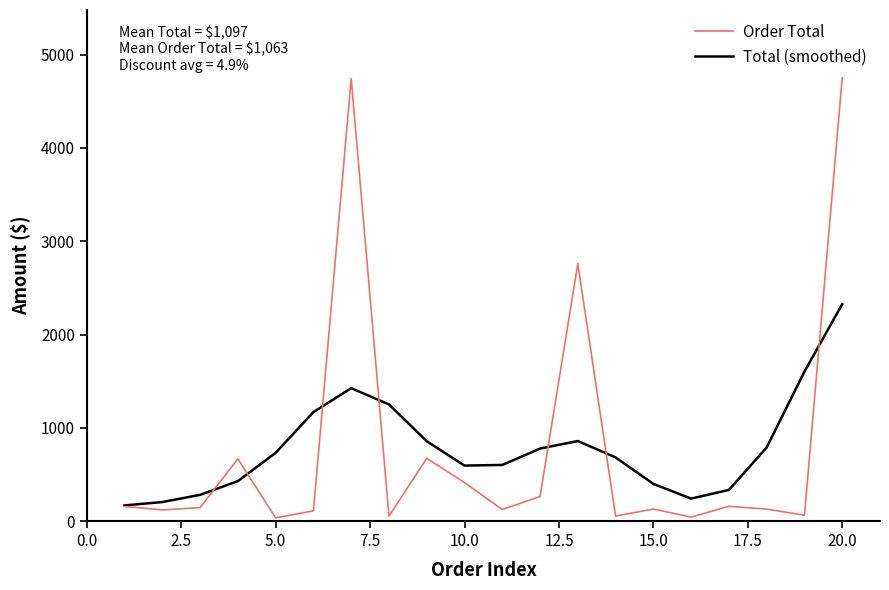

Which series has the widest spread of values?

Order Total